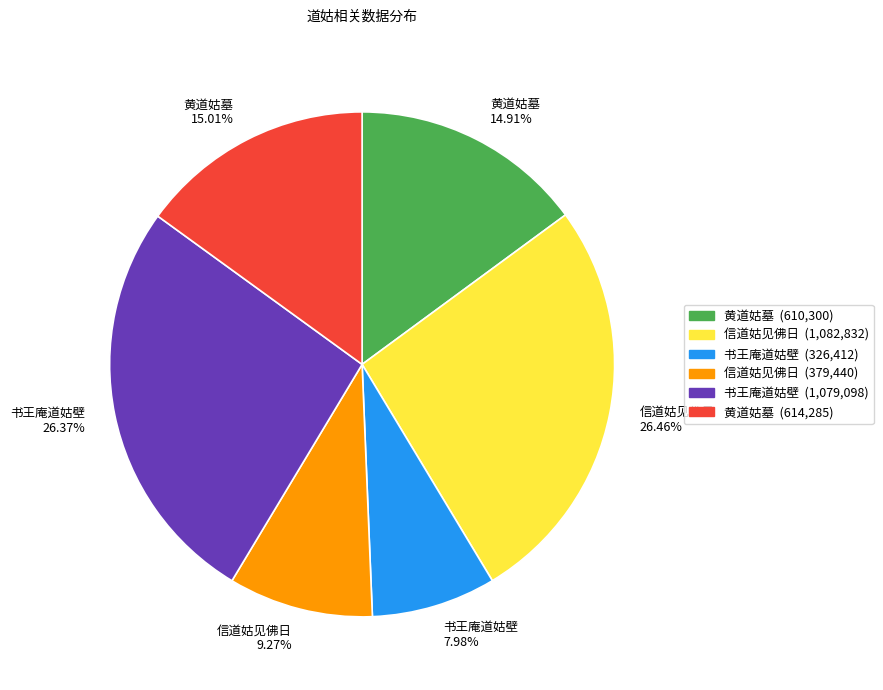

How many slices are in this pie chart?

6